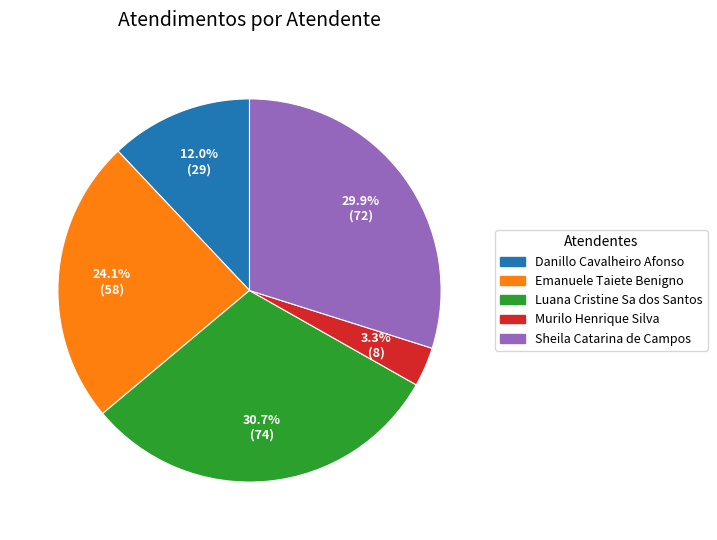

Does any single category account for the majority?

No